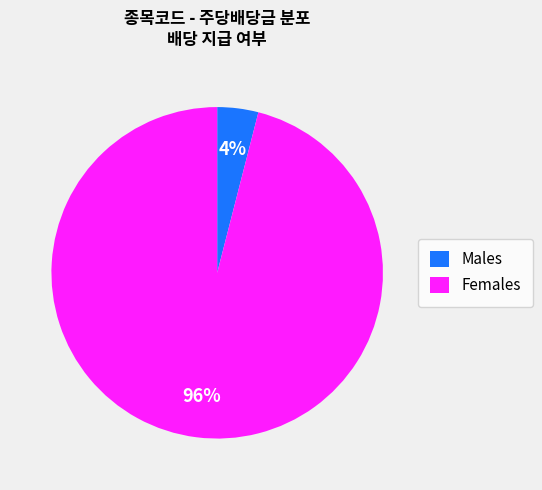

To the nearest percent, what is the average slice percentage?

50%